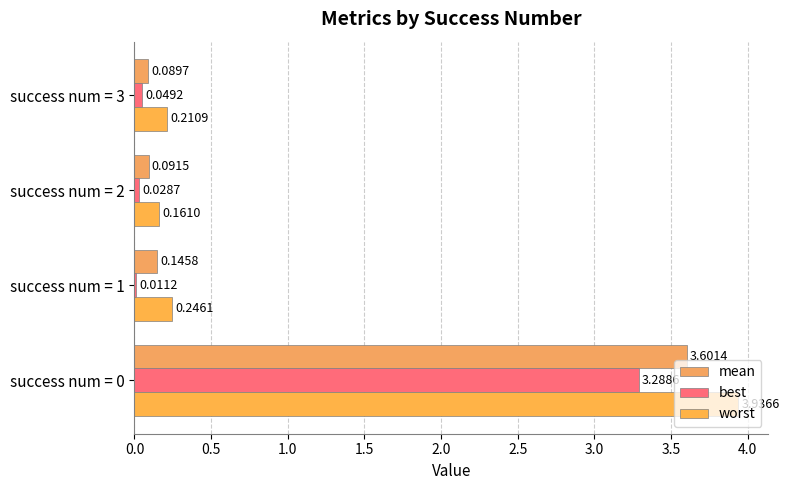

How many distinct data groups are displayed?

3